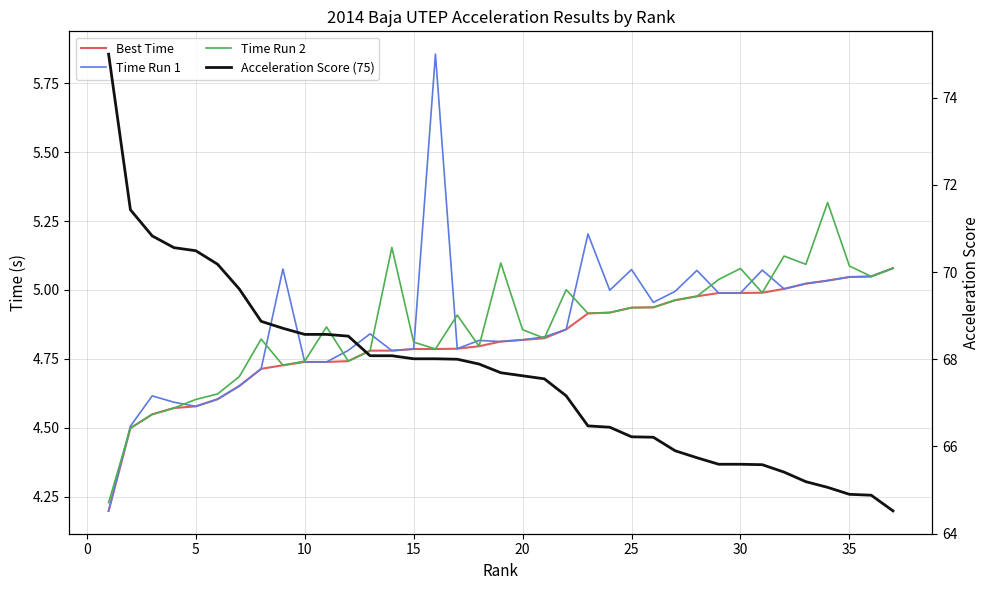

What is the highest value of the Time Run 2 series?

5.3